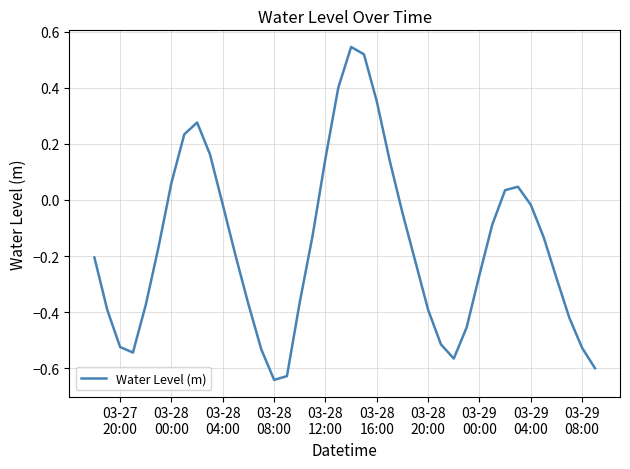

What is the difference between the maximum and minimum values?

1.2